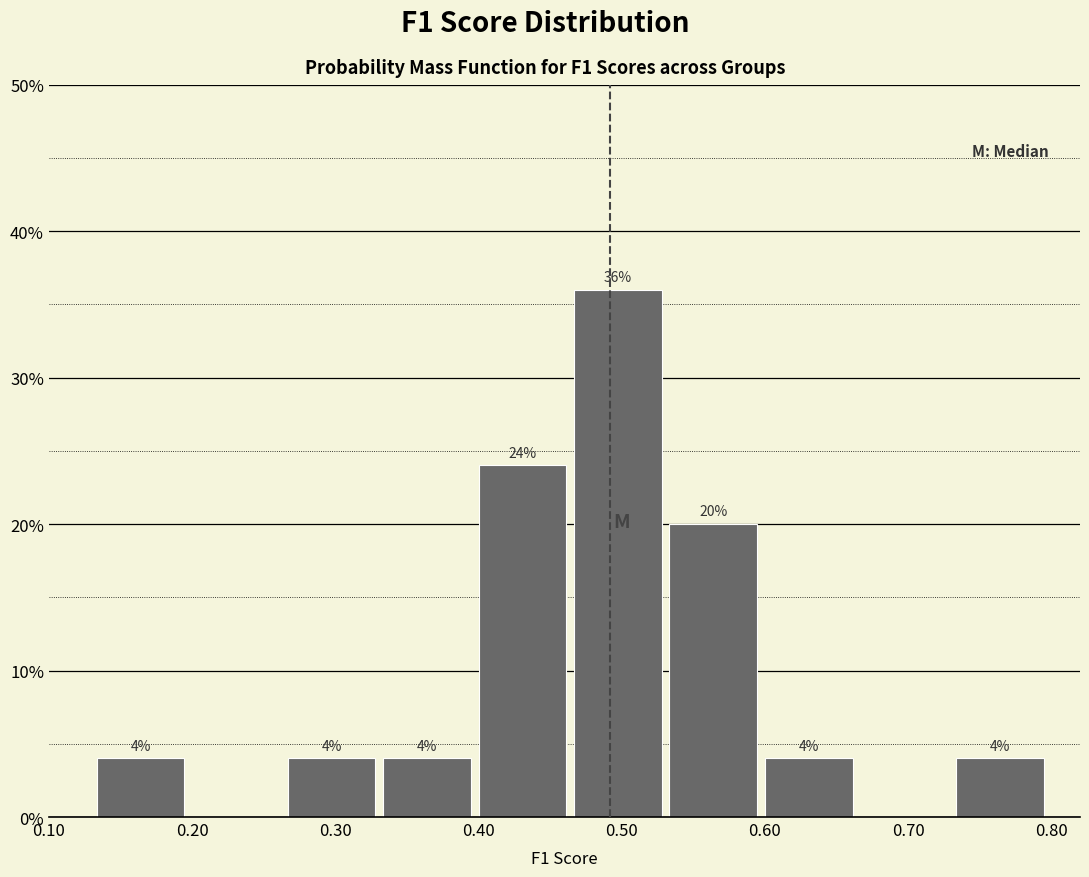

Which range on the x-axis has the tallest bar?

0.47 to 0.53